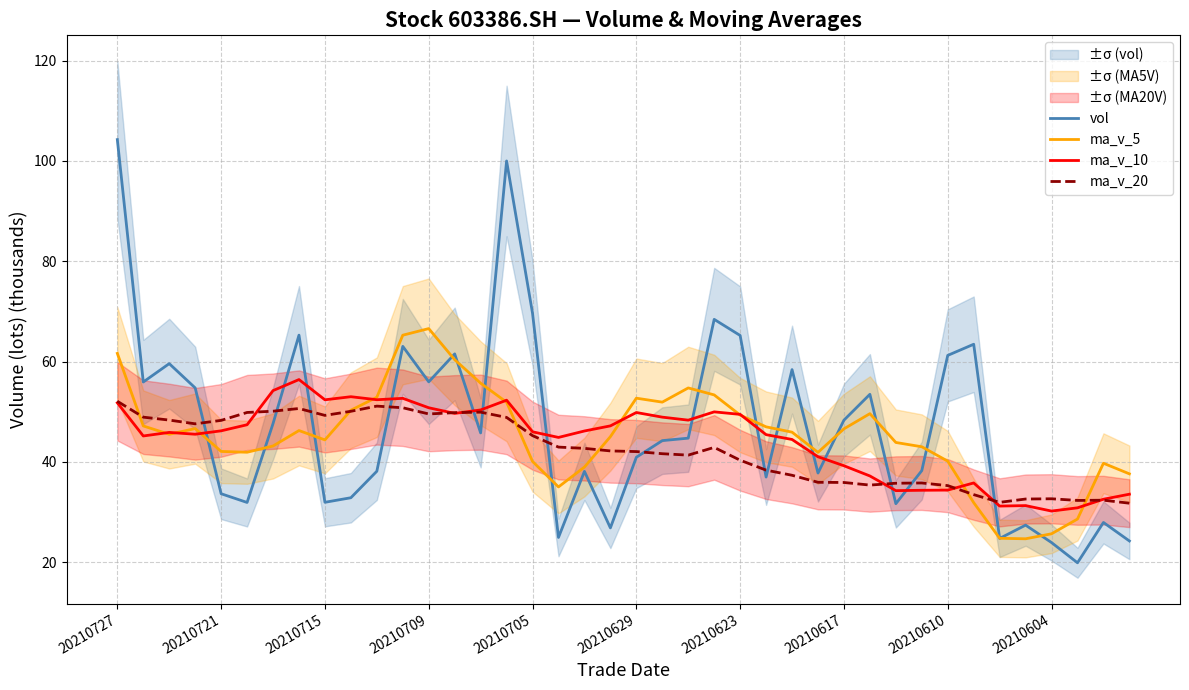

How many data points in ma_v_10 are above 46?

21